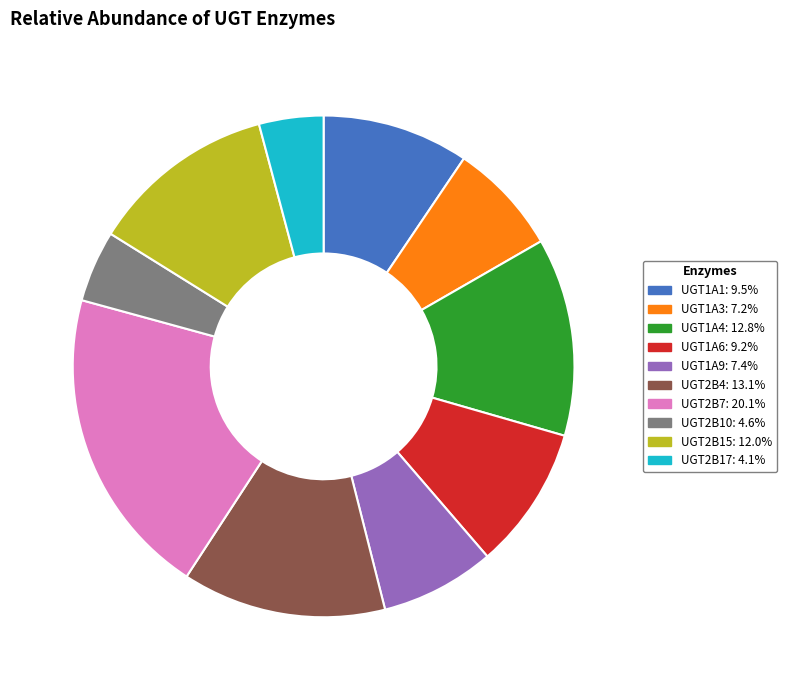

Which slice is the largest?

UGT2B7